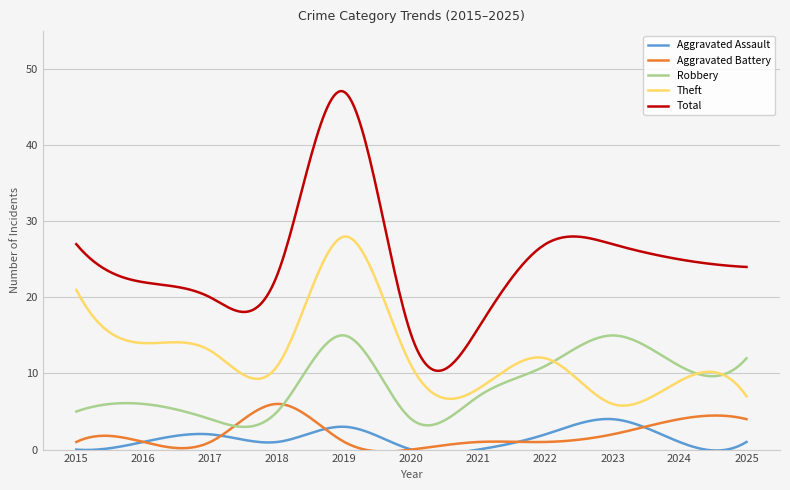

True or false: Total and Theft intersect in this chart.

False